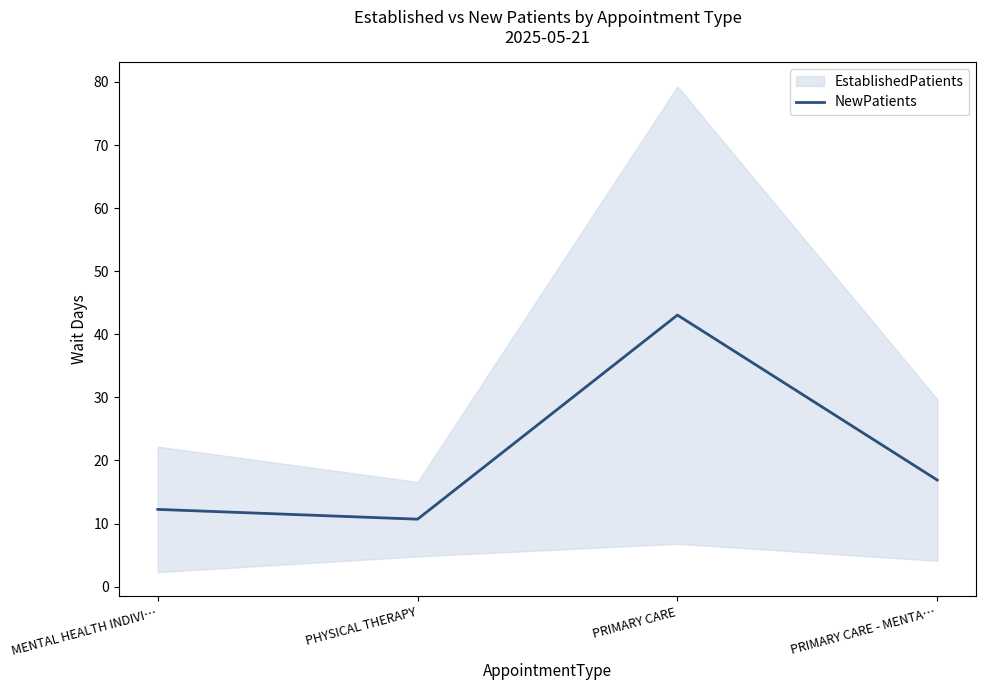

Which category has the lowest value across all series?

PHYSICAL THERAPY